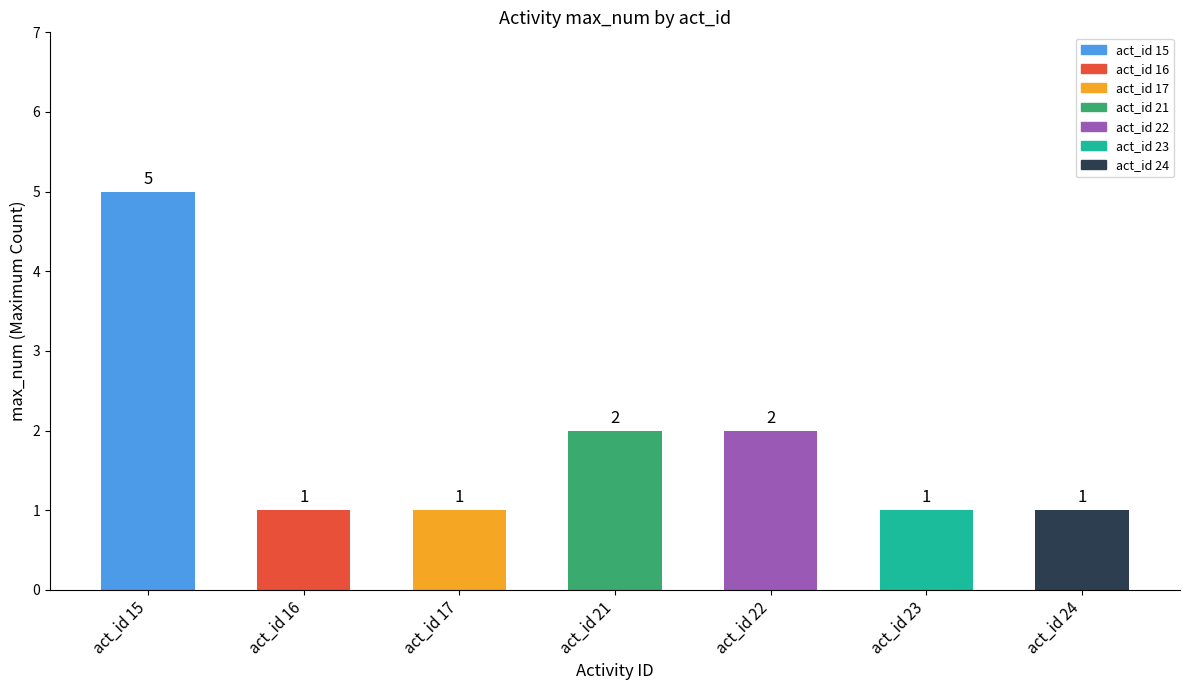

Is it true that the value at act_id 23 is 1?

False